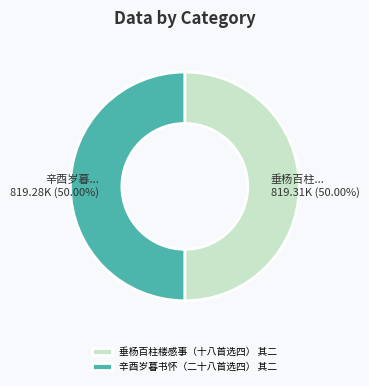

What is the ratio of the value at 垂杨百柱楼感事（十八首选四） 其二 to the value at 辛酉岁暮书怀（二十八首选四） 其二?

1.0